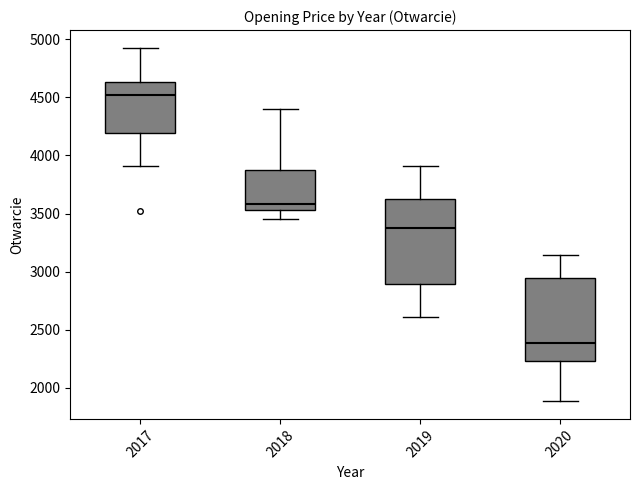

Which box's median line is the lowest?

2020